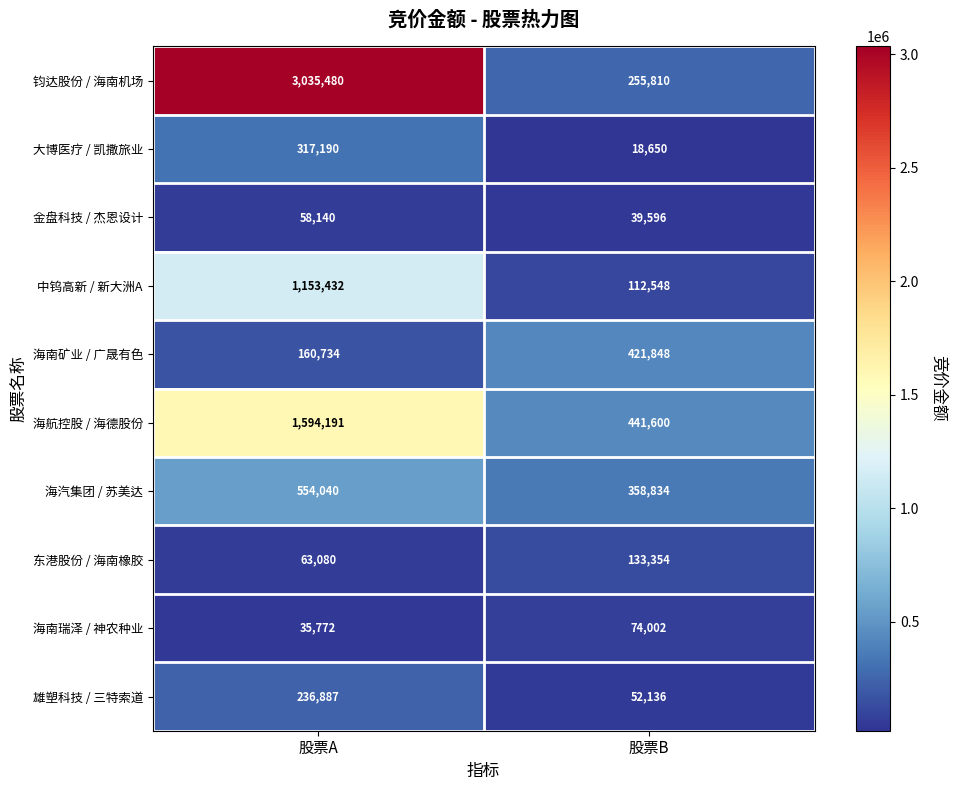

At how many categories does at least one series exceed 2562873?

1